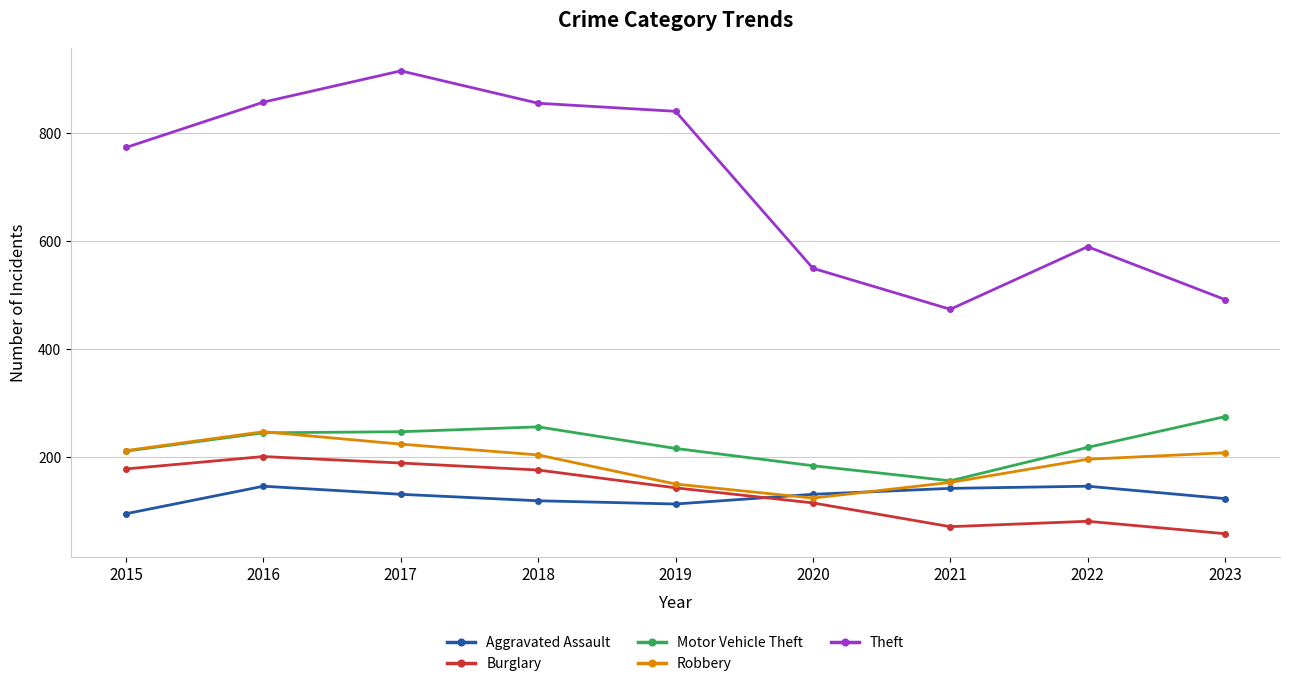

Which series has the largest total across all categories?

Theft